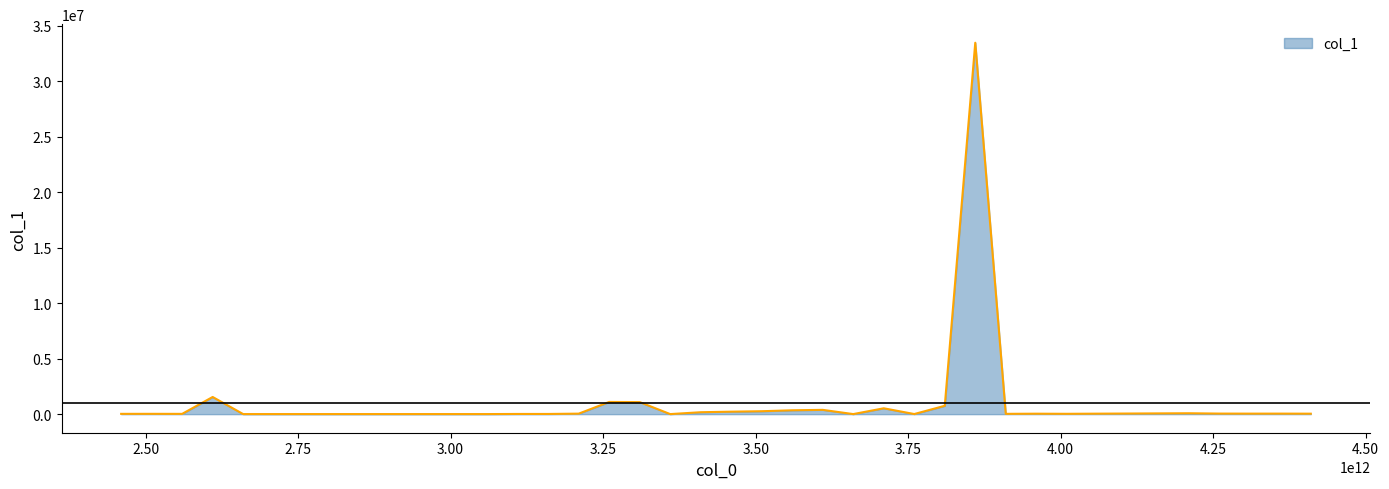

What is the greatest value displayed?

33472024.8